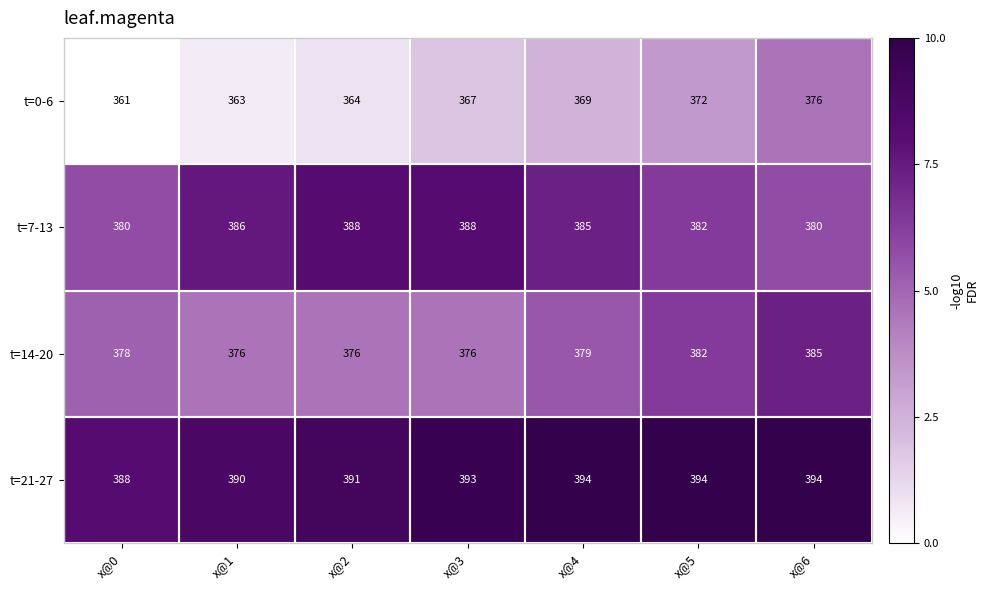

Is the value of t=21-27 at x@1 greater than the value of t=7-13 at x@0?

Yes